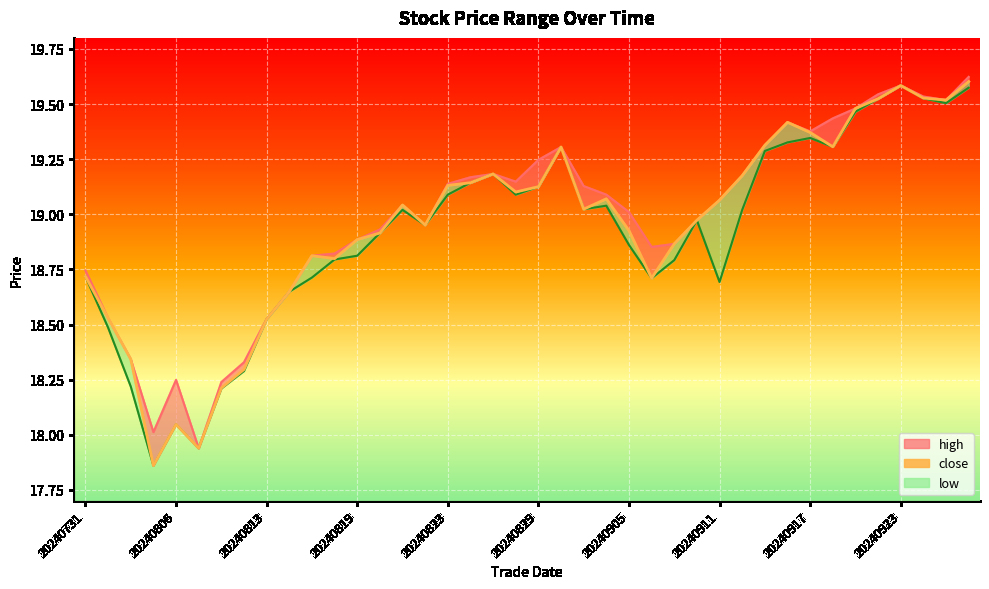

List the series in order of their peak value, lowest first.

low, close, high